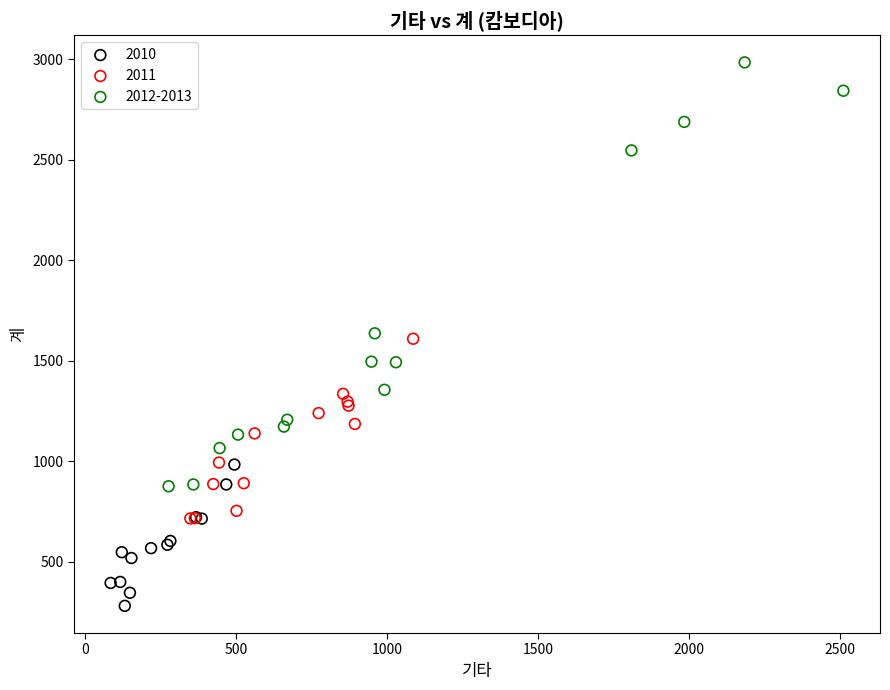

Which series reaches the minimum Y coordinate?

2010